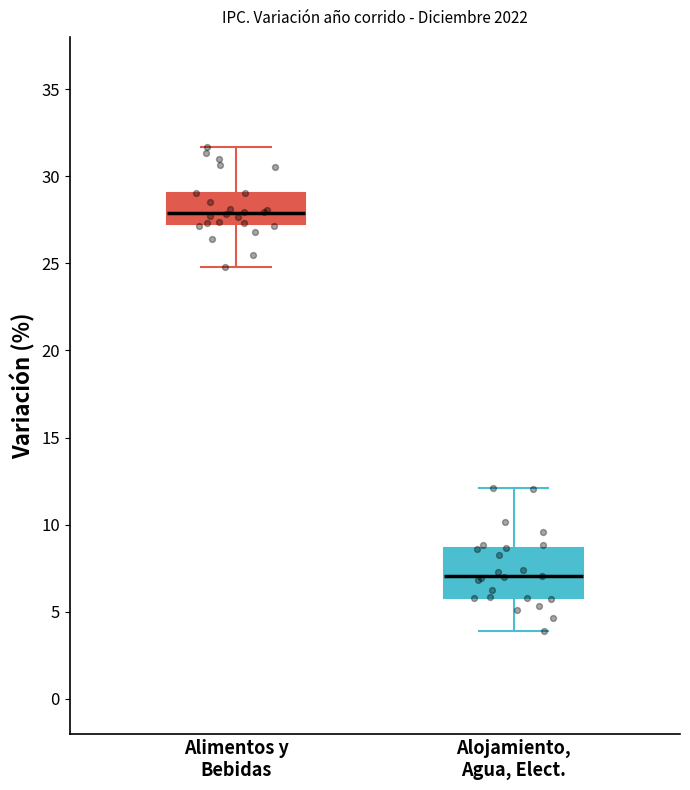

Where is the upper edge of the box for Alimentos y Bebidas on the y-axis? The values are not printed on the chart, so give them approximately, as read against the axis.

29.0